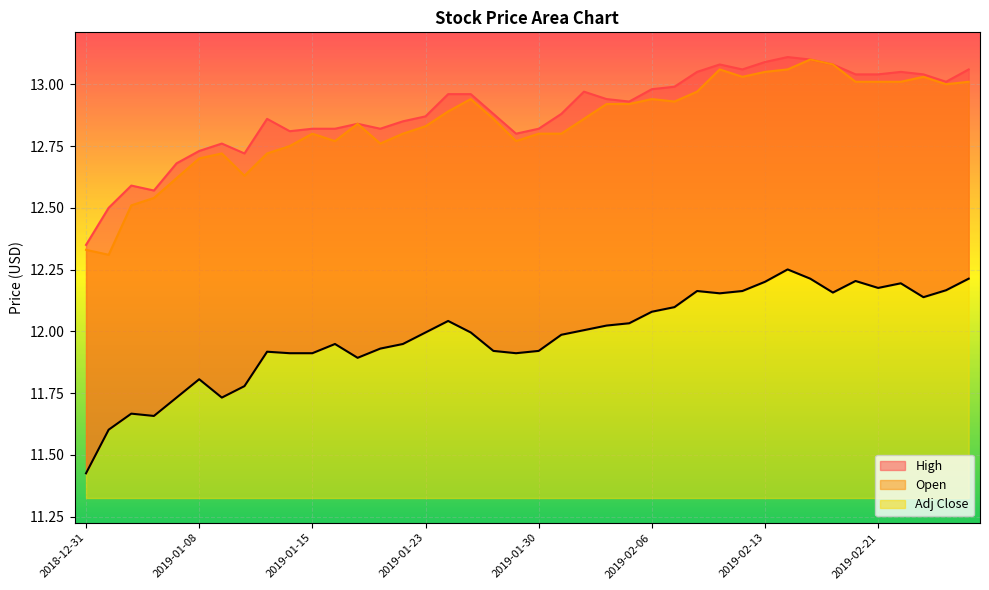

At which category does the chart reach its minimum across all series?

2018-12-31